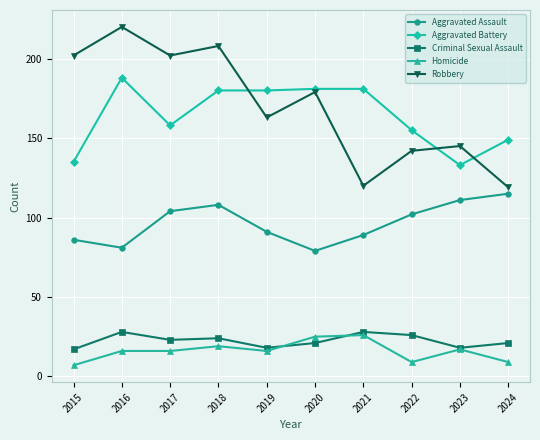

Which series has the widest spread of values?

Robbery